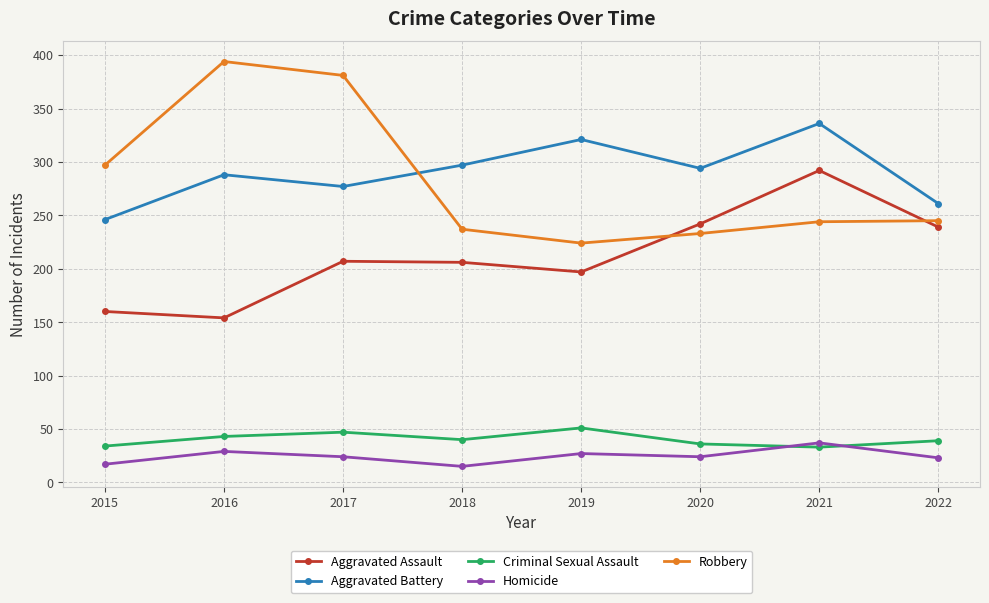

What is the difference between the highest and lowest values at 2017?

357